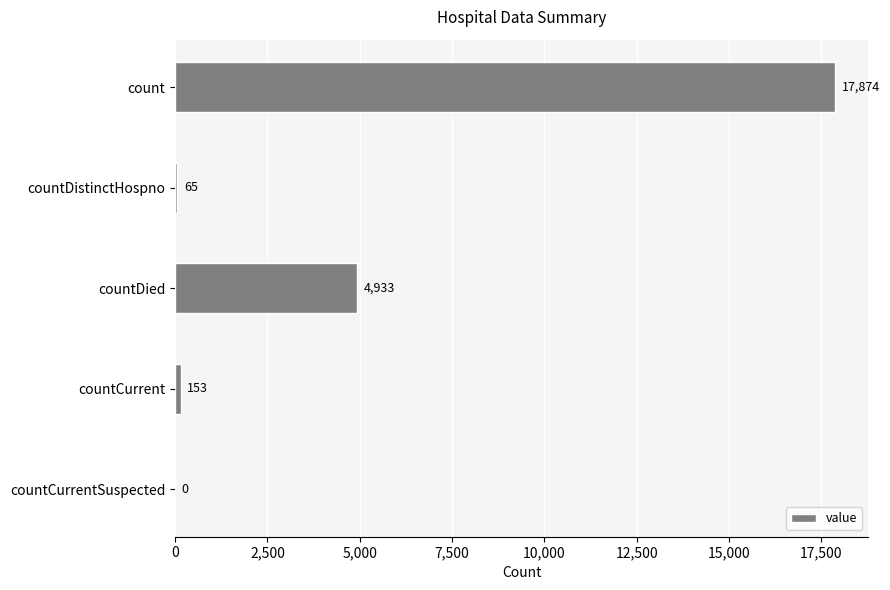

What is the sum of the values at countDistinctHospno and countDied?

4998